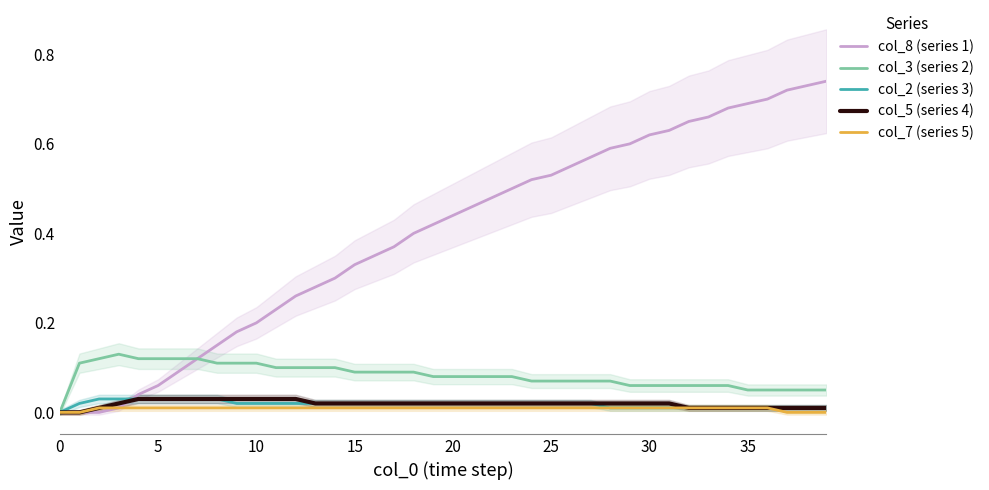

Does the chart display data point markers on the line(s)?

No